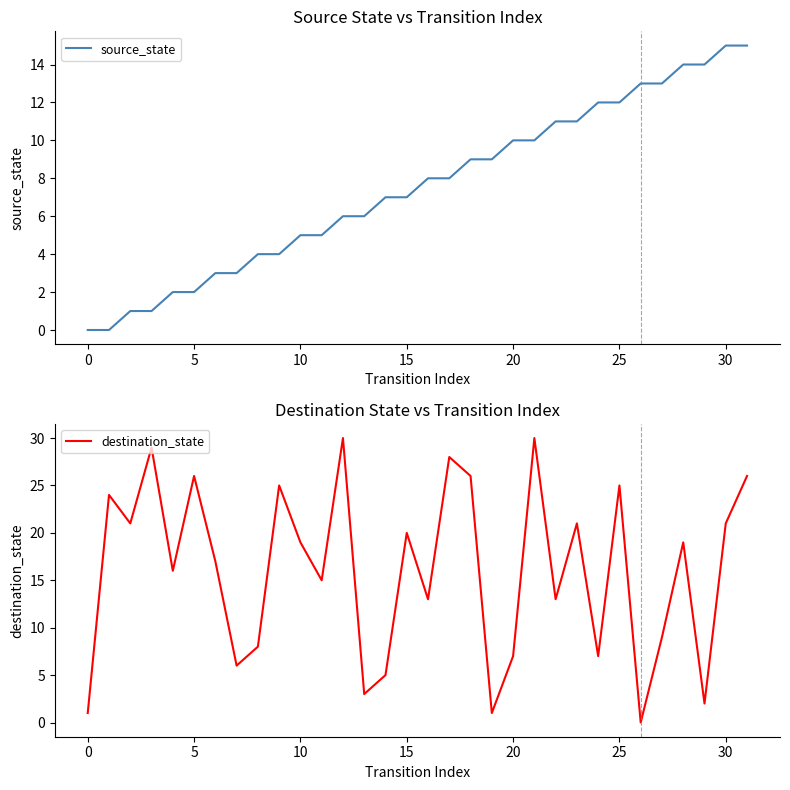

How many intersections are there between source_state and destination_state?

10